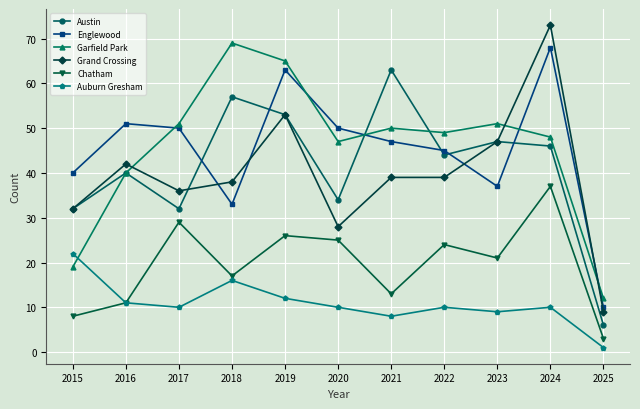

At which category does Auburn Gresham reach its first local peak?

2018